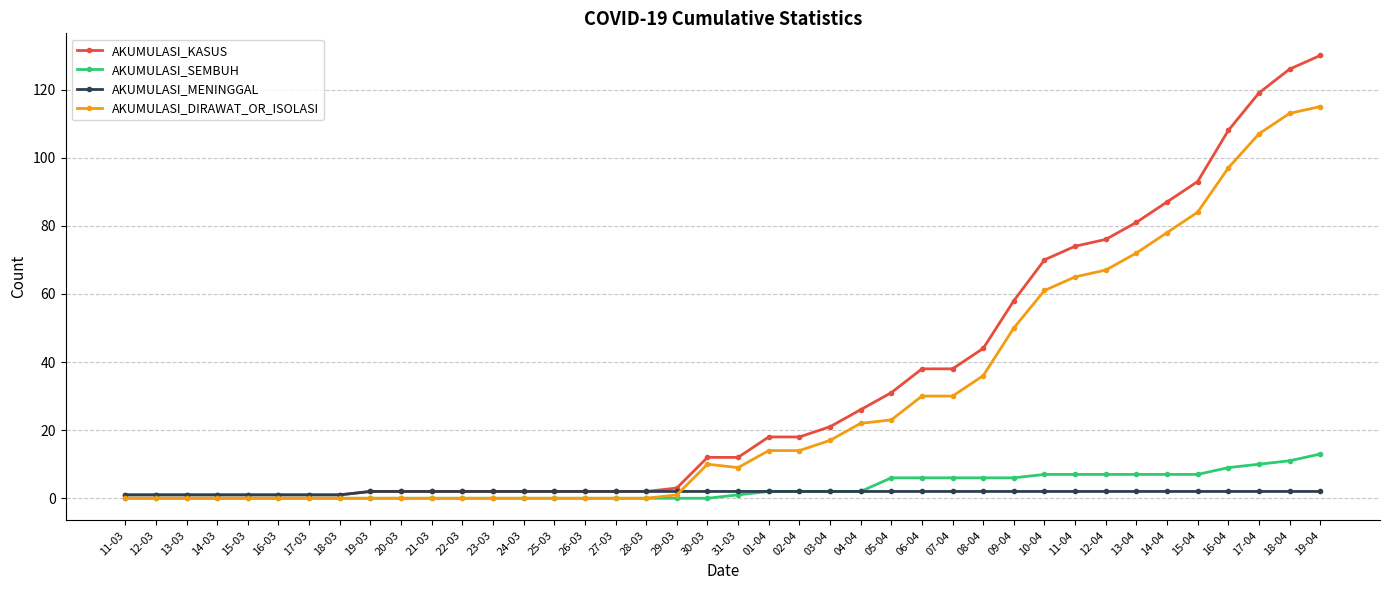

Reading left to right, transcribe all the data shown in this chart.

AKUMULASI_KASUS: 11-03=1	12-03=1	13-03=1	14-03=1	15-03=1	16-03=1	17-03=1	18-03=1	19-03=2	20-03=2	21-03=2	22-03=2	23-03=2	24-03=2	25-03=2	26-03=2	27-03=2	28-03=2	29-03=3	30-03=12	31-03=12	01-04=18	02-04=18	03-04=21	04-04=26	05-04=31	06-04=38	07-04=38	08-04=44	09-04=58	10-04=70	11-04=74	12-04=76	13-04=81	14-04=87	15-04=93	16-04=108	17-04=119	18-04=126	19-04=130
AKUMULASI_SEMBUH: 11-03=0	12-03=0	13-03=0	14-03=0	15-03=0	16-03=0	17-03=0	18-03=0	19-03=0	20-03=0	21-03=0	22-03=0	23-03=0	24-03=0	25-03=0	26-03=0	27-03=0	28-03=0	29-03=0	30-03=0	31-03=1	01-04=2	02-04=2	03-04=2	04-04=2	05-04=6	06-04=6	07-04=6	08-04=6	09-04=6	10-04=7	11-04=7	12-04=7	13-04=7	14-04=7	15-04=7	16-04=9	17-04=10	18-04=11	19-04=13
AKUMULASI_MENINGGAL: 11-03=1	12-03=1	13-03=1	14-03=1	15-03=1	16-03=1	17-03=1	18-03=1	19-03=2	20-03=2	21-03=2	22-03=2	23-03=2	24-03=2	25-03=2	26-03=2	27-03=2	28-03=2	29-03=2	30-03=2	31-03=2	01-04=2	02-04=2	03-04=2	04-04=2	05-04=2	06-04=2	07-04=2	08-04=2	09-04=2	10-04=2	11-04=2	12-04=2	13-04=2	14-04=2	15-04=2	16-04=2	17-04=2	18-04=2	19-04=2
AKUMULASI_DIRAWAT_OR_ISOLASI: 11-03=0	12-03=0	13-03=0	14-03=0	15-03=0	16-03=0	17-03=0	18-03=0	19-03=0	20-03=0	21-03=0	22-03=0	23-03=0	24-03=0	25-03=0	26-03=0	27-03=0	28-03=0	29-03=1	30-03=10	31-03=9	01-04=14	02-04=14	03-04=17	04-04=22	05-04=23	06-04=30	07-04=30	08-04=36	09-04=50	10-04=61	11-04=65	12-04=67	13-04=72	14-04=78	15-04=84	16-04=97	17-04=107	18-04=113	19-04=115